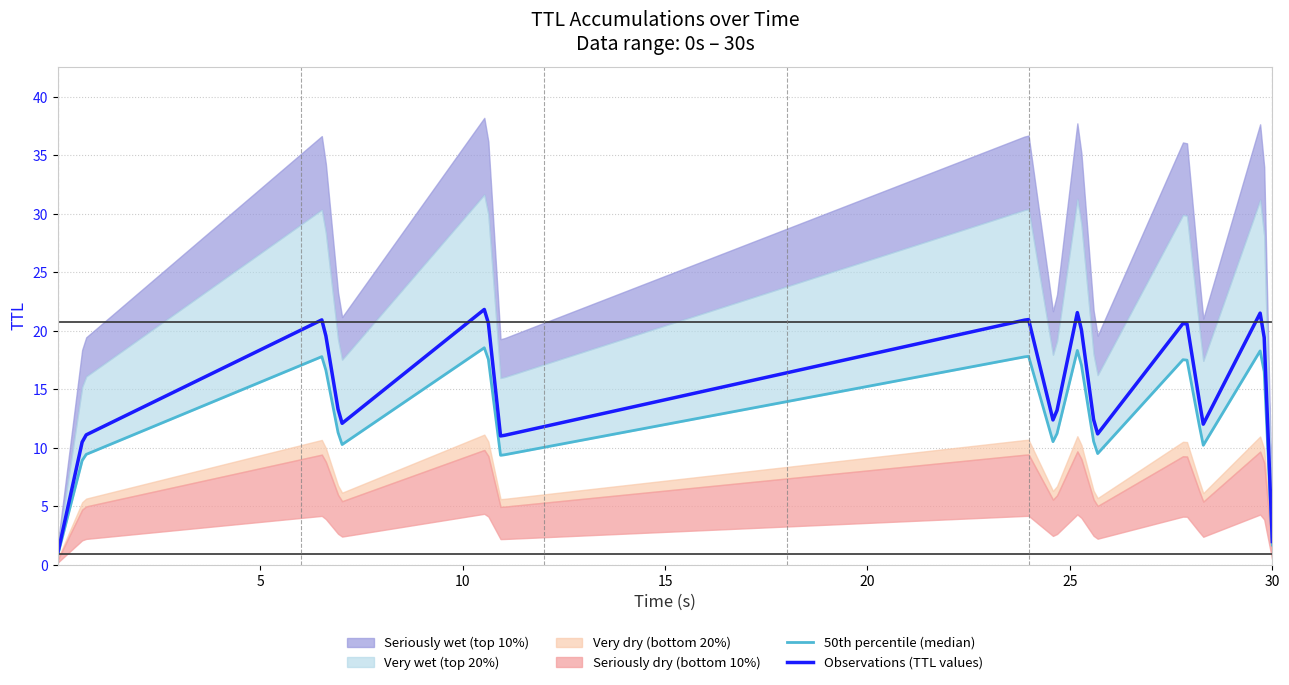

What is the minimum value for Observations (TTL values)?

1.0